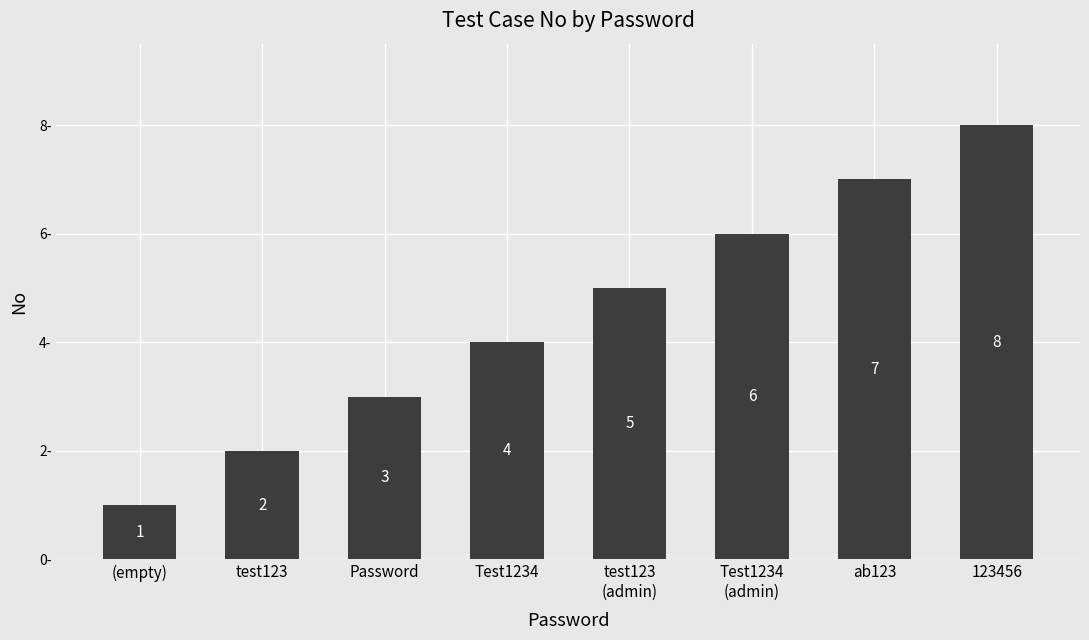

Approximately how many times larger is the value at (empty) compared to Test1234
(admin)?

0.2